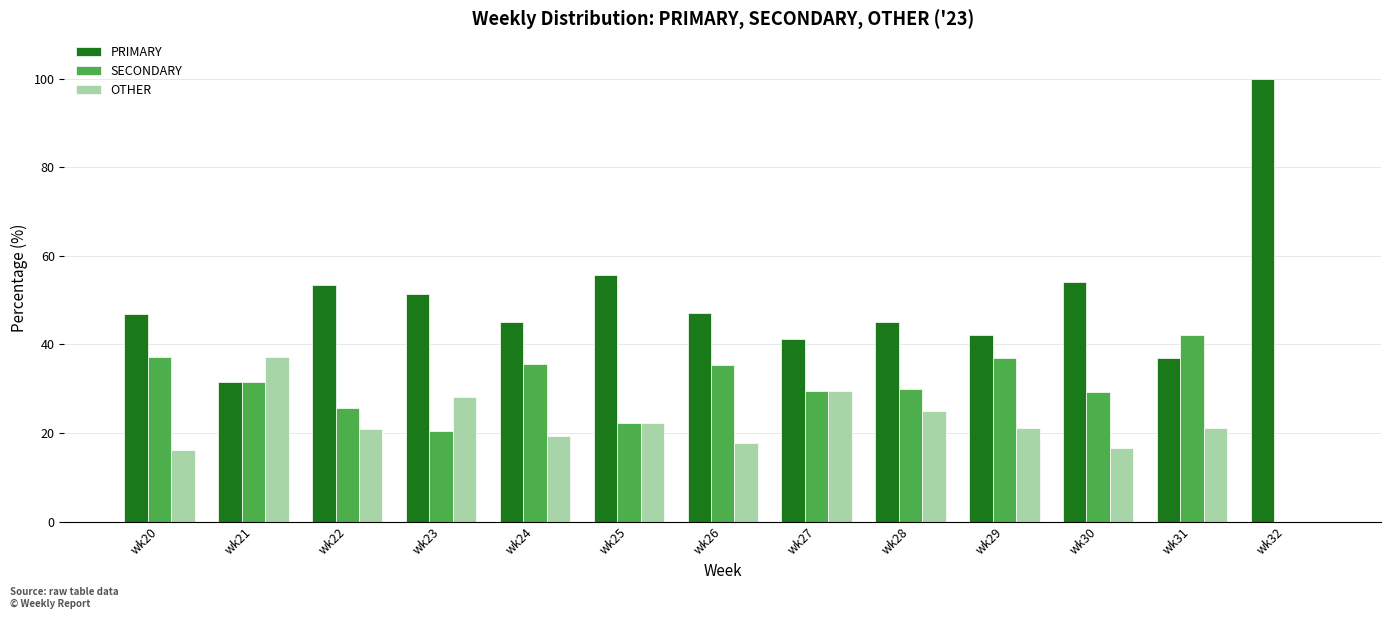

How many groups of bars are there?

13